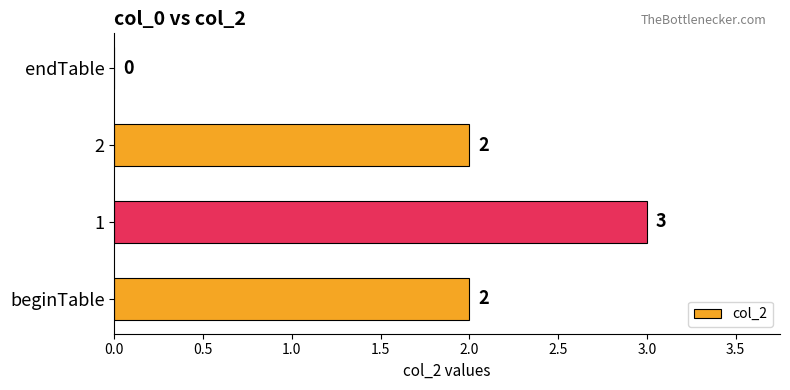

Is it true that the value at beginTable is 2?

True